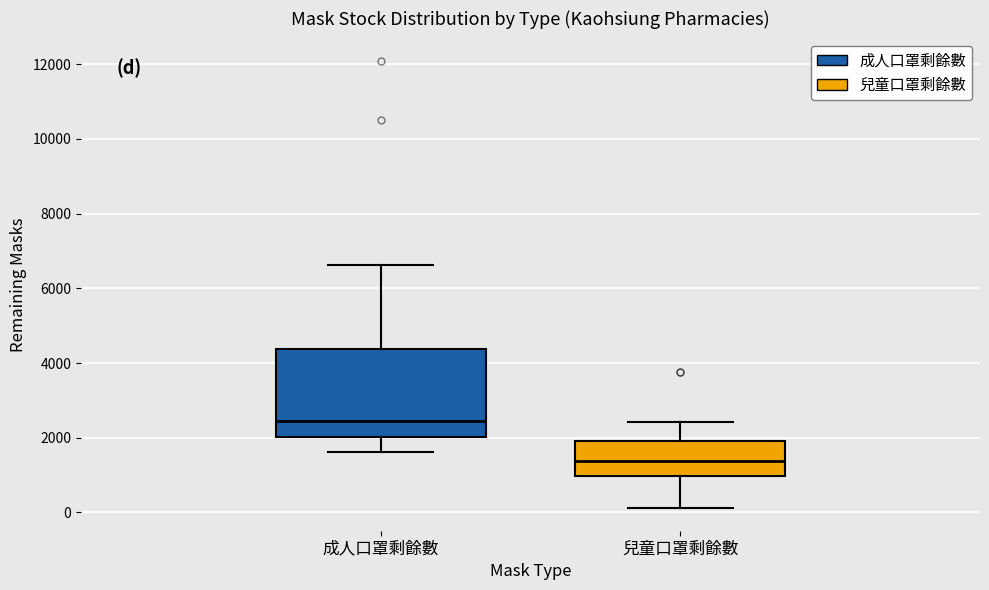

Which box is the tallest, from its lower edge to its upper edge?

成人口罩剩餘數